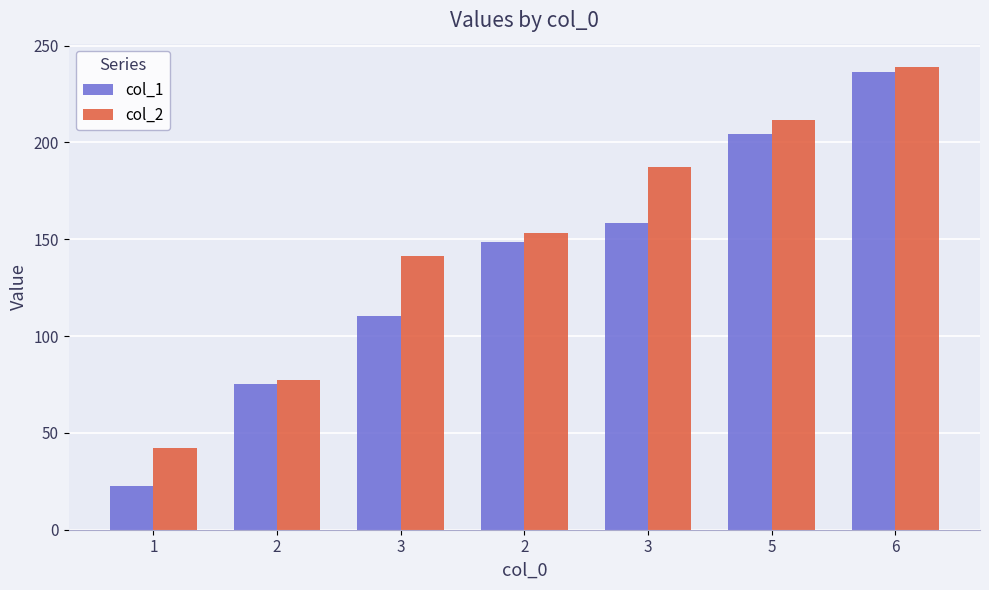

What is the label of the 2nd bar from the left?

2